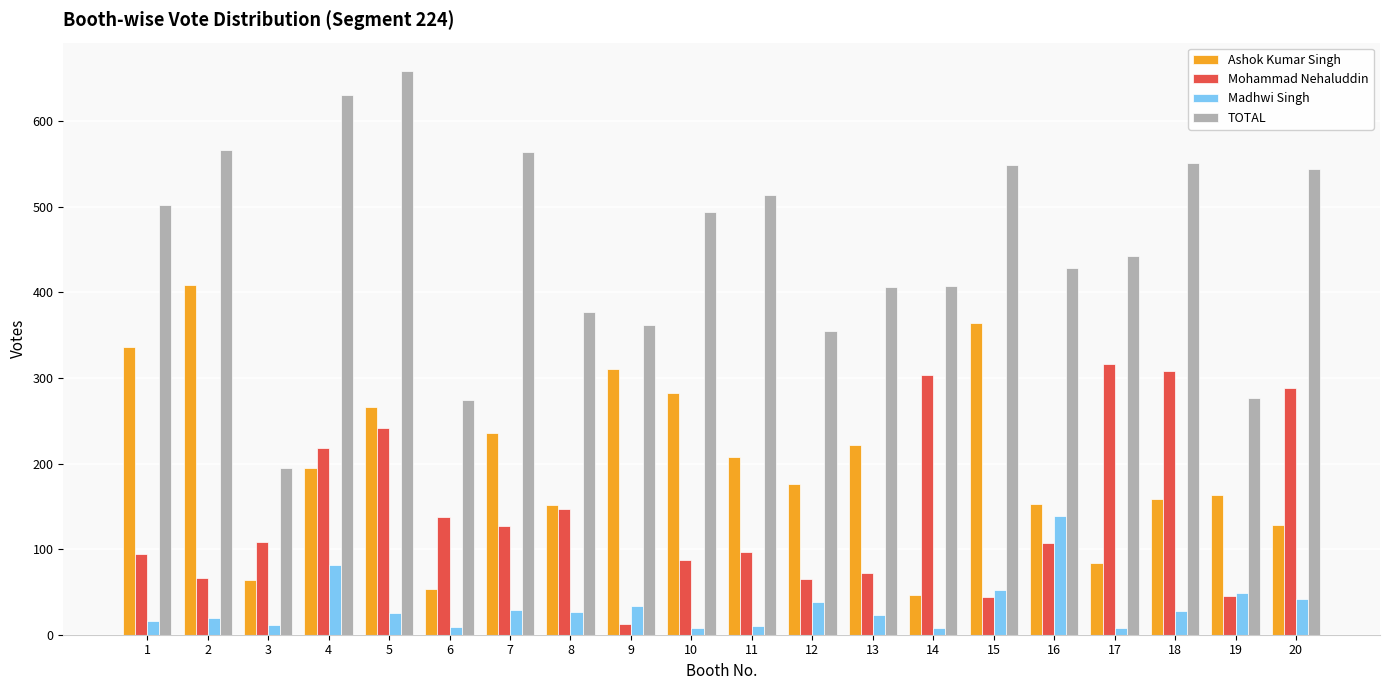

The value of Madhwi Singh at 19 is 49. True or false?

True